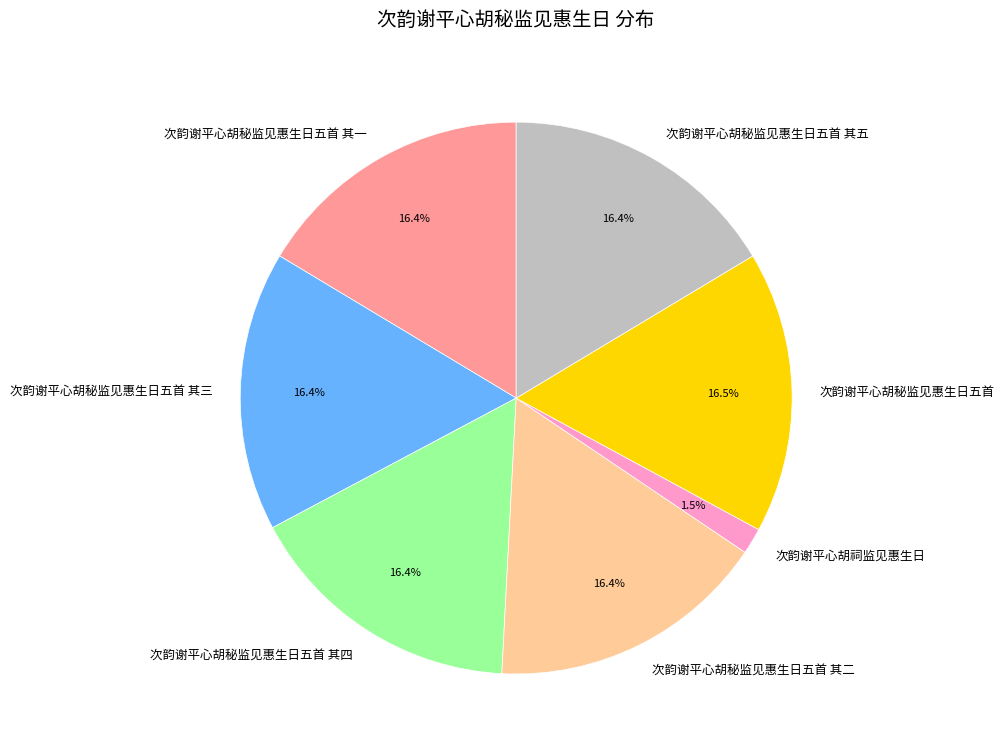

Approximately how many times larger is the value at 次韵谢平心胡祠监见惠生日 compared to 次韵谢平心胡秘监见惠生日五首 其二?

0.1